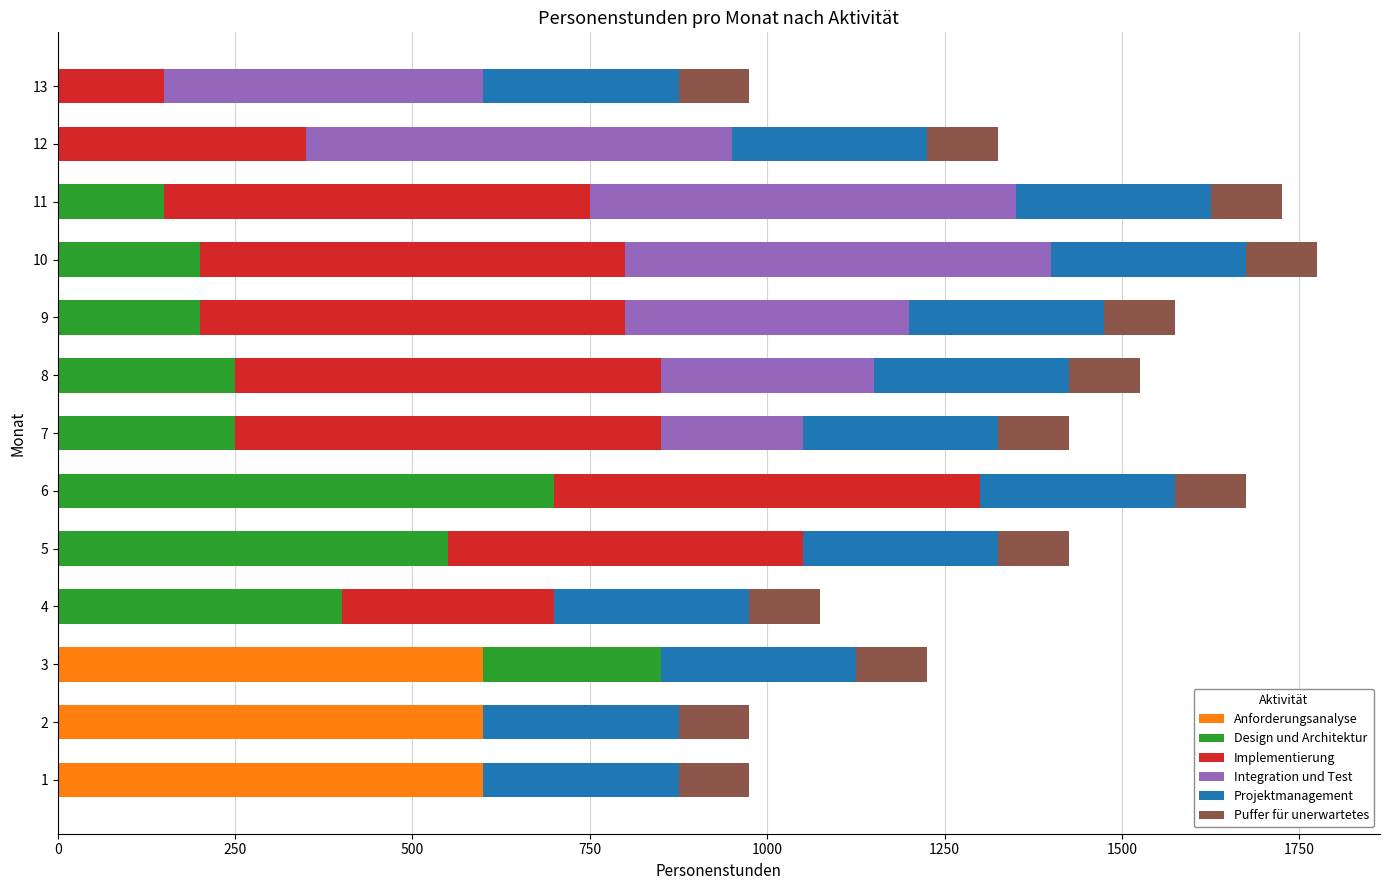

What is the highest value of the Anforderungsanalyse series?

600